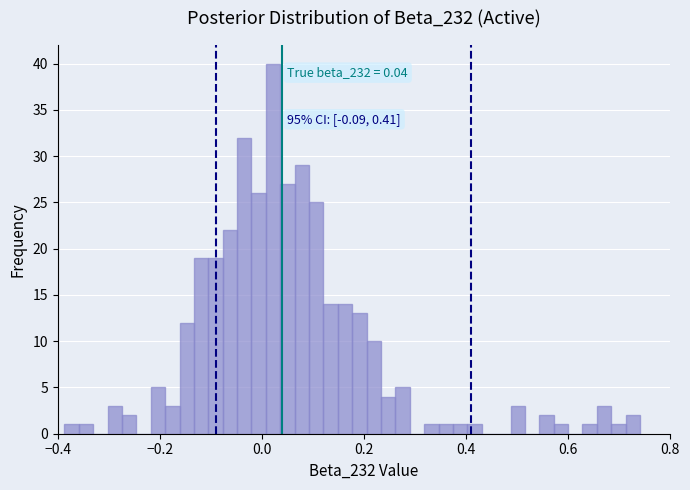

Read against the x-axis, roughly where is the centre of the tallest bar?

0.02